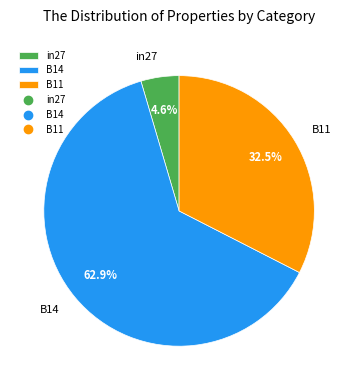

Combined, do B14 and in27 account for over 50%?

Yes